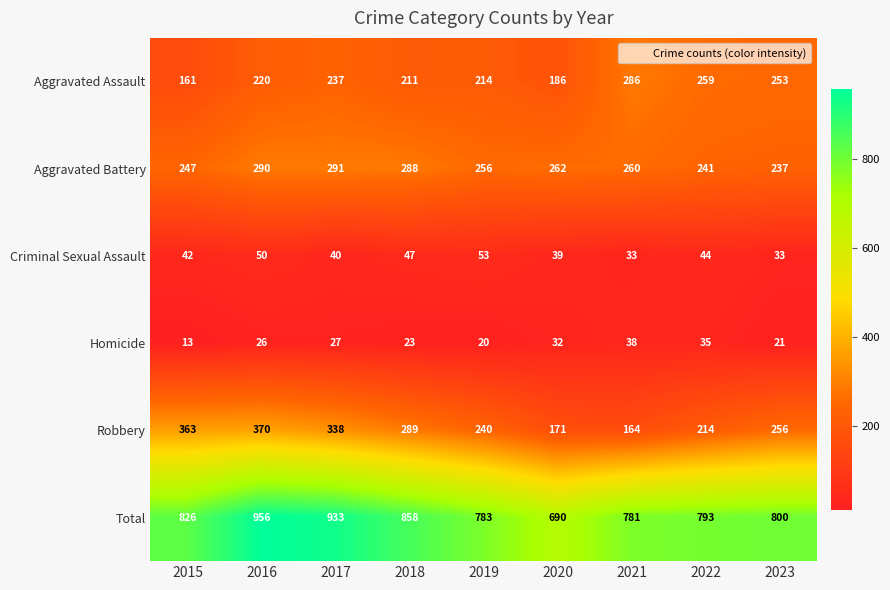

List the series in order of their peak value, highest first.

Total, Robbery, Aggravated Battery, Aggravated Assault, Criminal Sexual Assault, Homicide